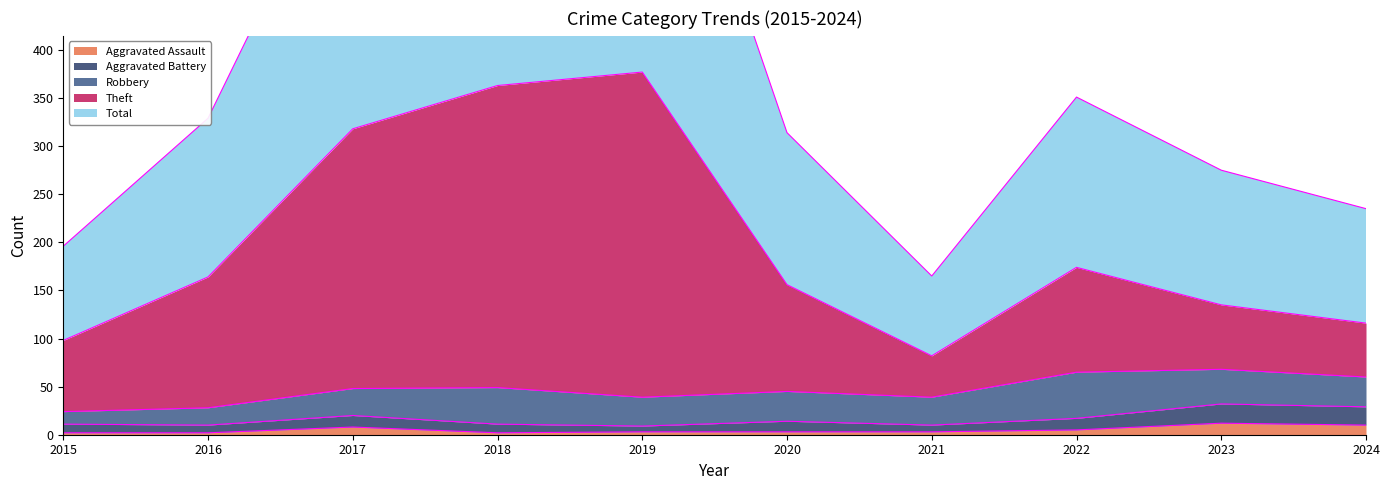

What is the value of the Total point at the 1st from the left?

196